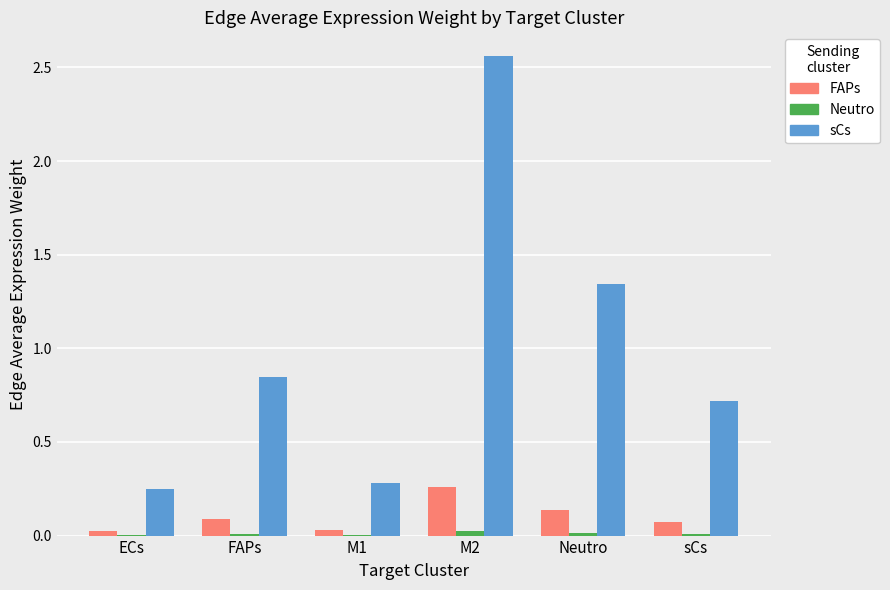

Between FAPs and M1, which series saw the biggest shift?

sCs